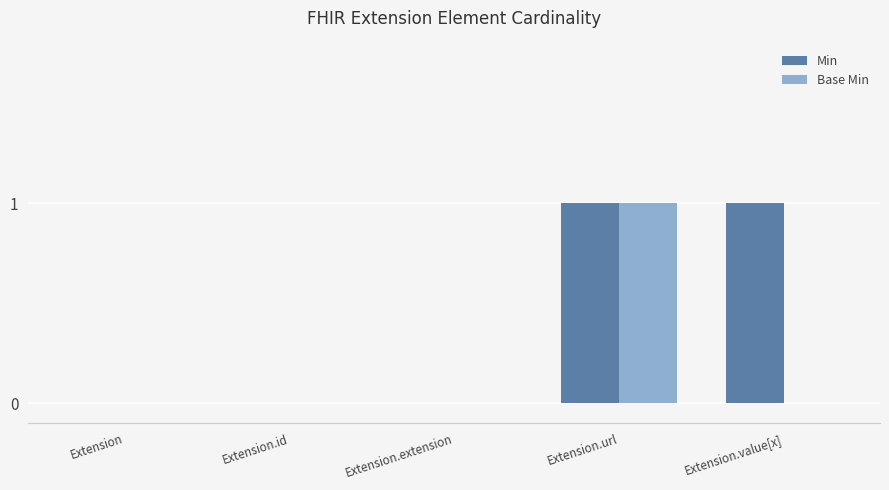

Which series has the largest total across all categories?

Min